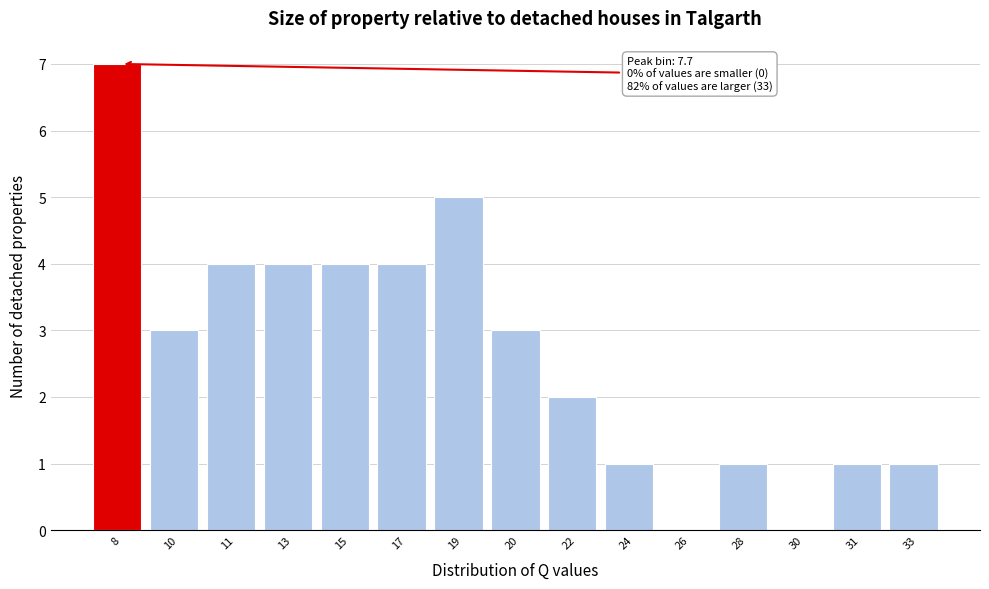

Reading left to right, what are all the values shown in this chart?

8=7	10=3	11=4	13=4	15=4	17=4	19=5	20=3	22=2	24=1	26=0	28=1	30=0	31=1	33=1